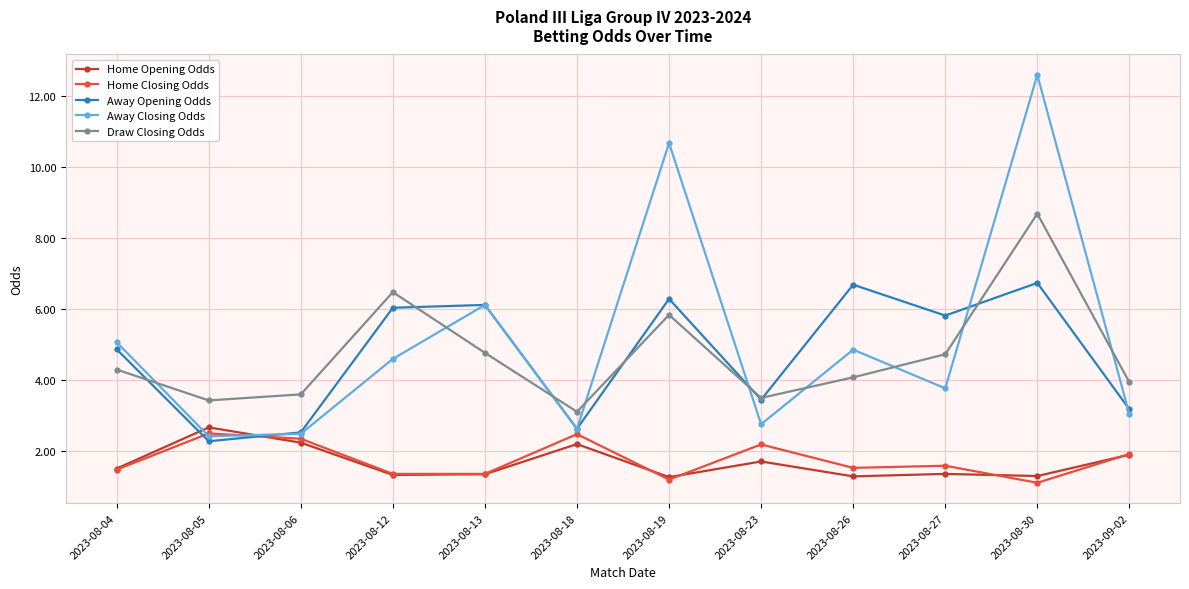

At which category is the sum across all series the highest?

2023-08-30